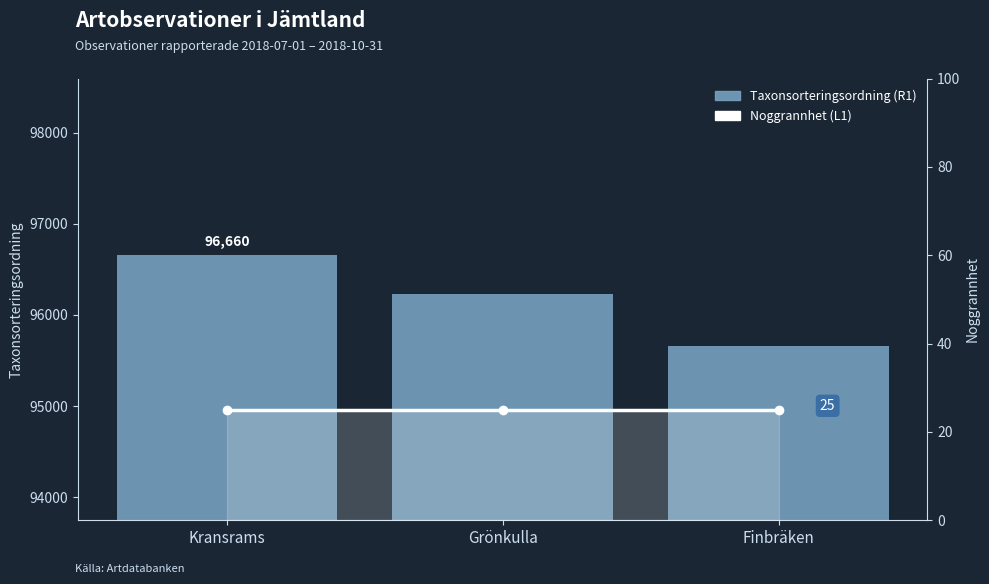

How many categories are shown in the chart?

3